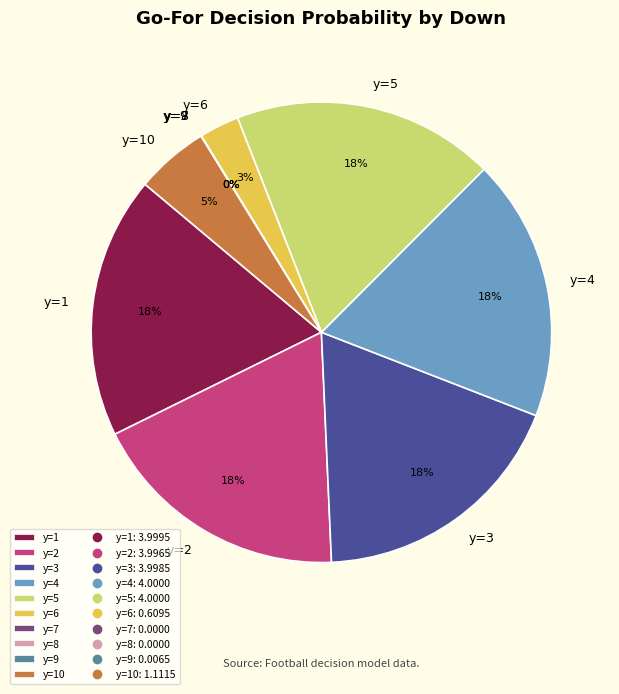

Is it true that y=3 is 29% of the pie?

False